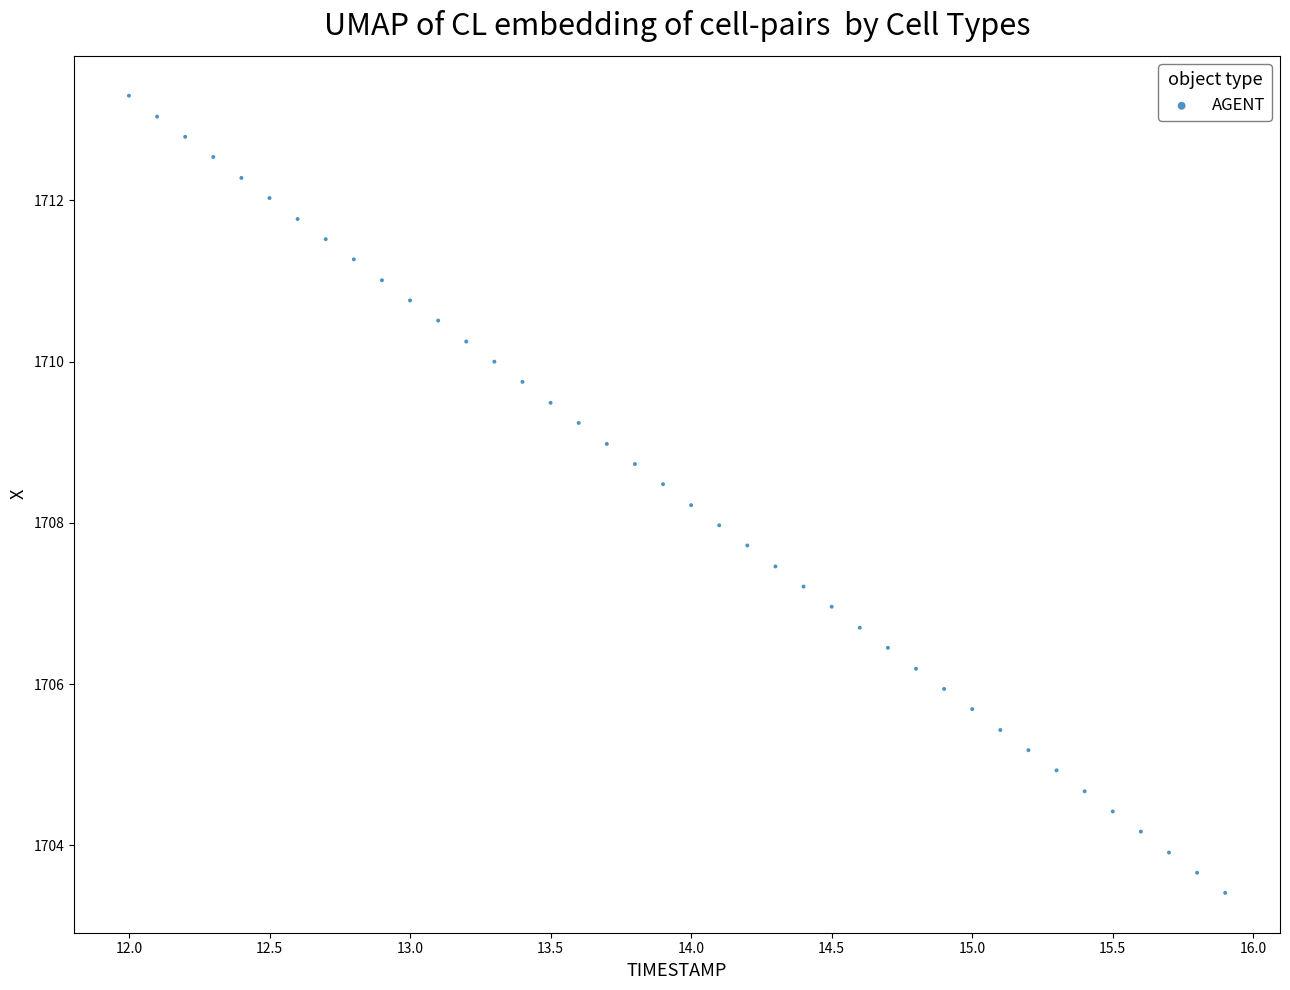

What is the range of X values (max minus min)?

3.9